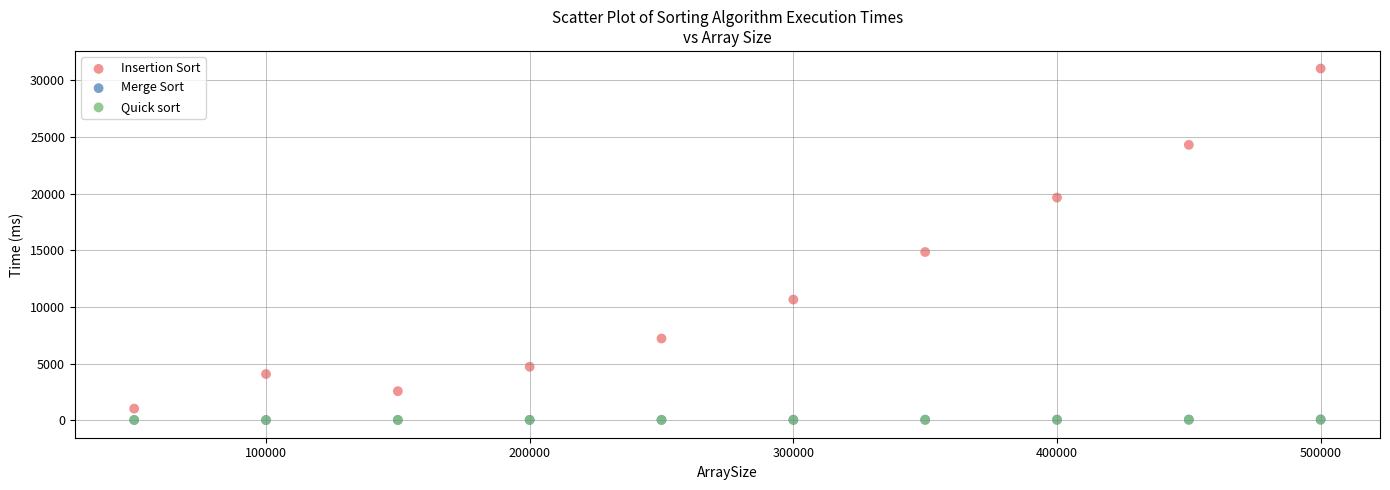

What are all the series names shown in the legend?

Insertion Sort, Merge Sort, Quick sort